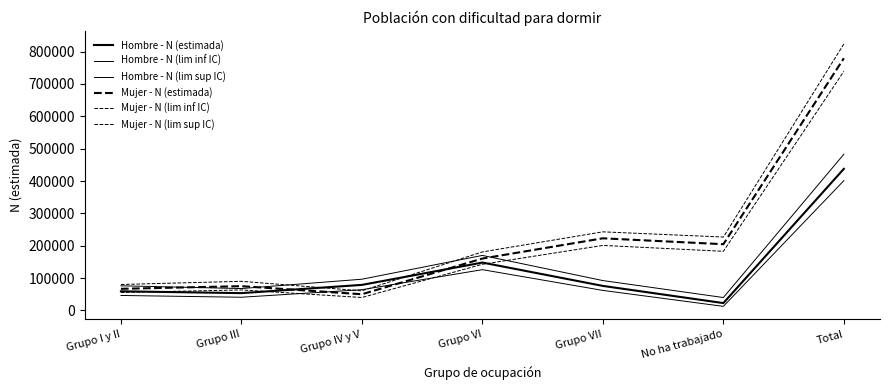

At how many categories does at least one series exceed 546475?

1